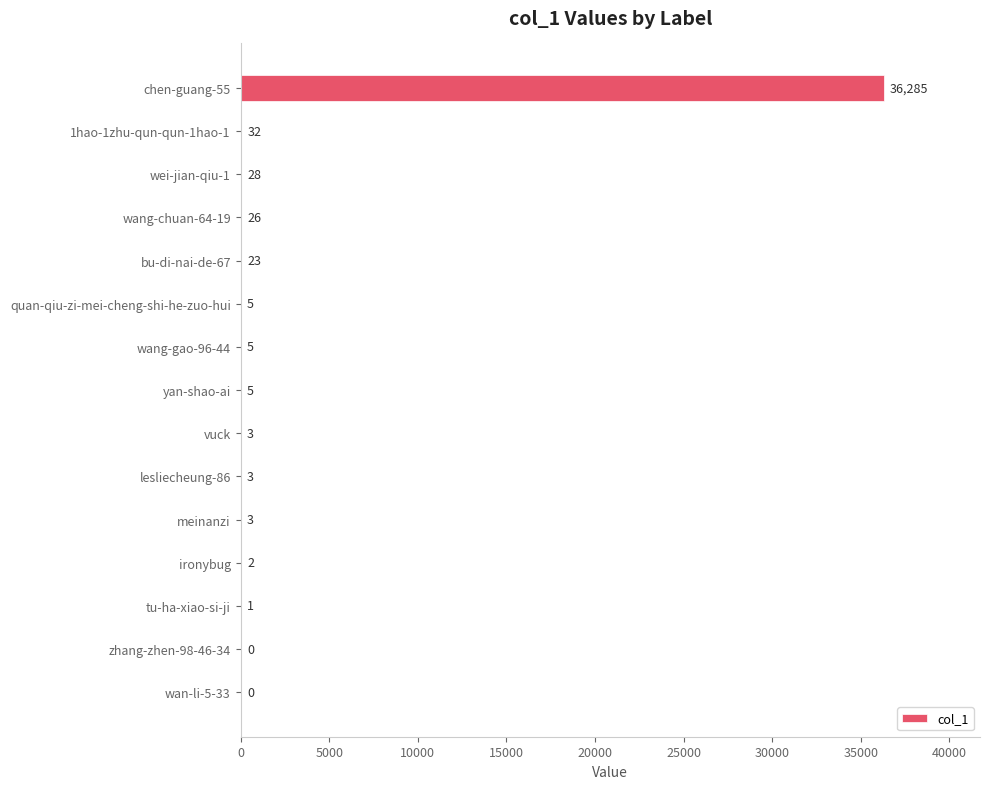

How many positive values are there?

13